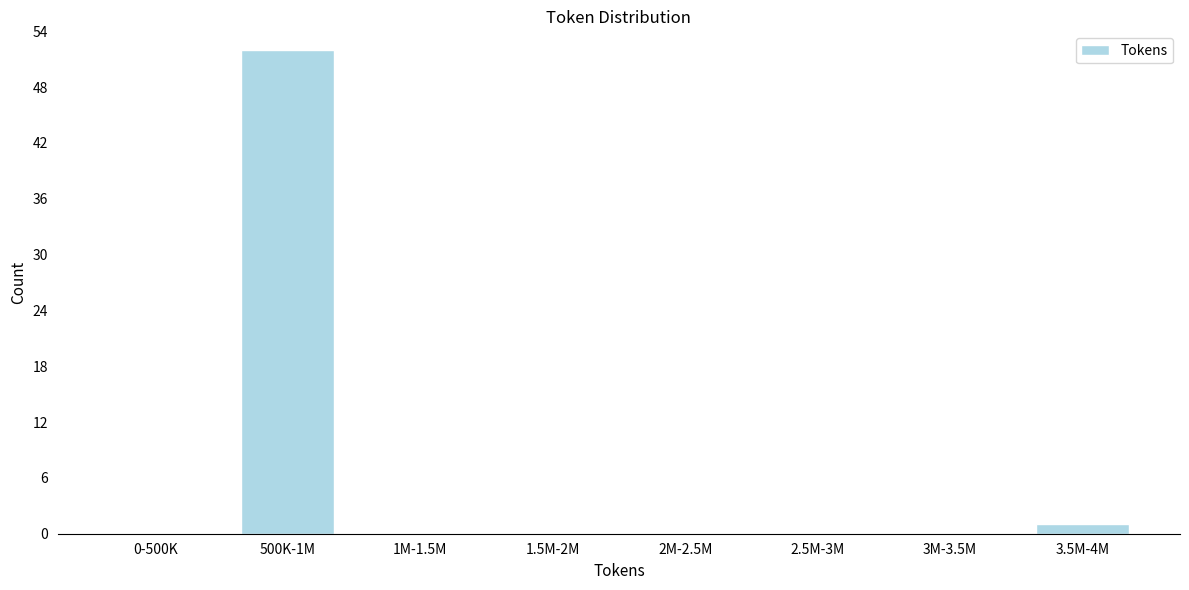

Reading left to right, transcribe all the data shown in this chart.

0-500K=0	500K-1M=52	1M-1.5M=0	1.5M-2M=0	2M-2.5M=0	2.5M-3M=0	3M-3.5M=0	3.5M-4M=1